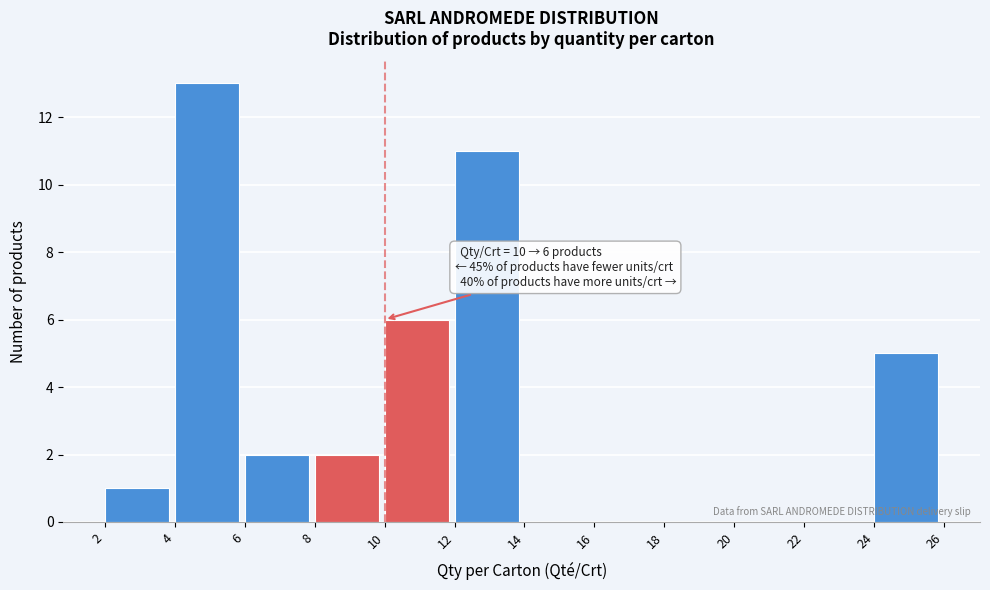

Which range on the x-axis has the tallest bar?

4 to 6